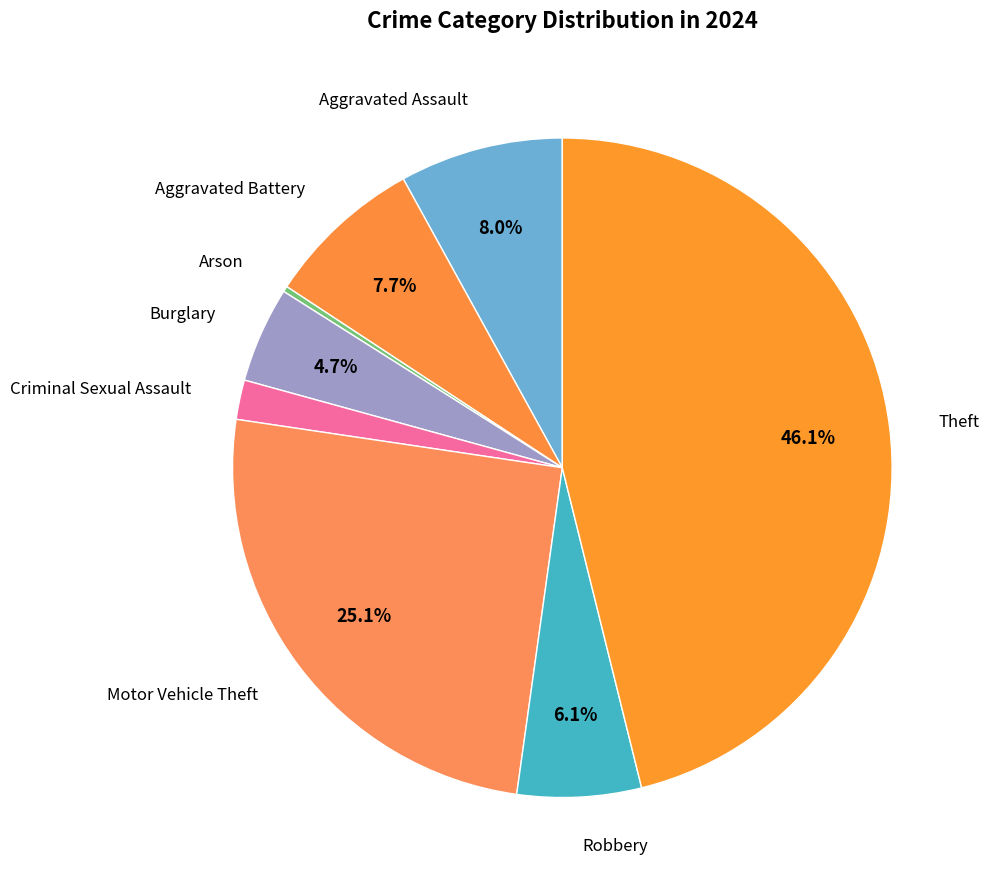

Combined, do Robbery and Criminal Sexual Assault account for over 50%?

No